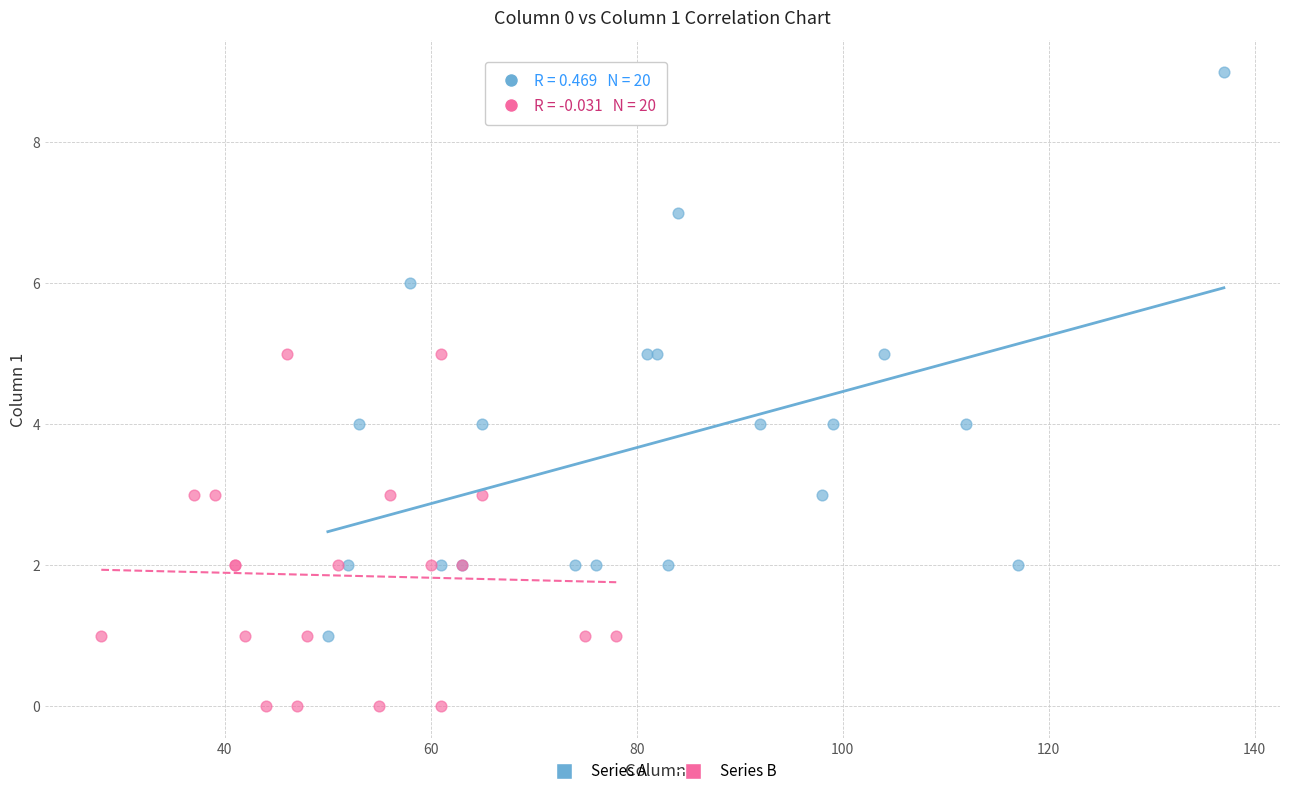

What are all the series names shown in the legend?

Series A, Series B